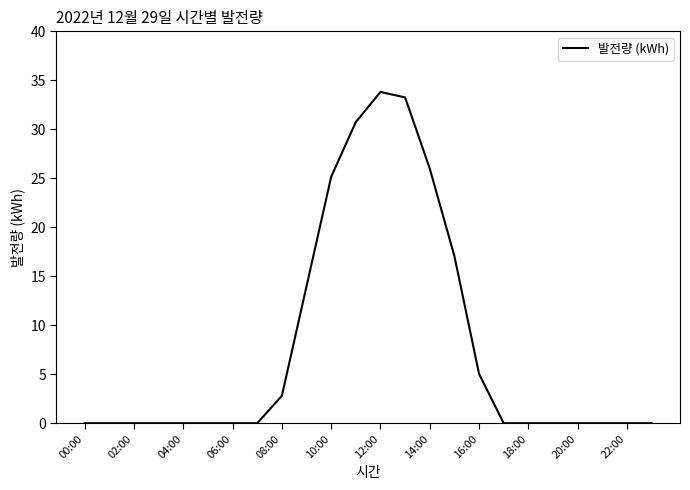

Reading left to right, transcribe all the data shown in this chart.

0.0	0.0	0.0	0.0	0.0	0.0	0.0	0.0	2.8	14.0	25.2	30.7	33.8	33.3	26.0	17.0	5.0	0.0	0.0	0.0	0.0	0.0	0.0	0.0